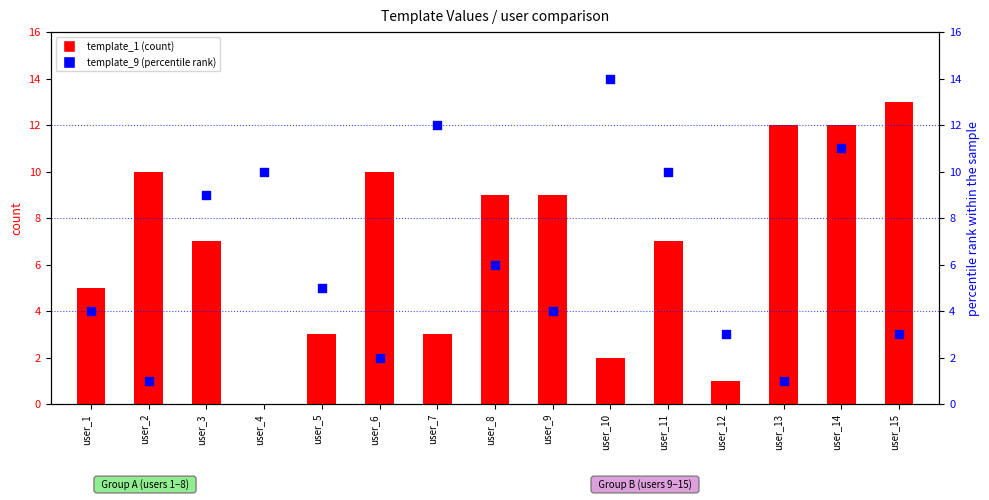

What are all the series names shown in the legend?

template_1 (count), template_9 (percentile rank)